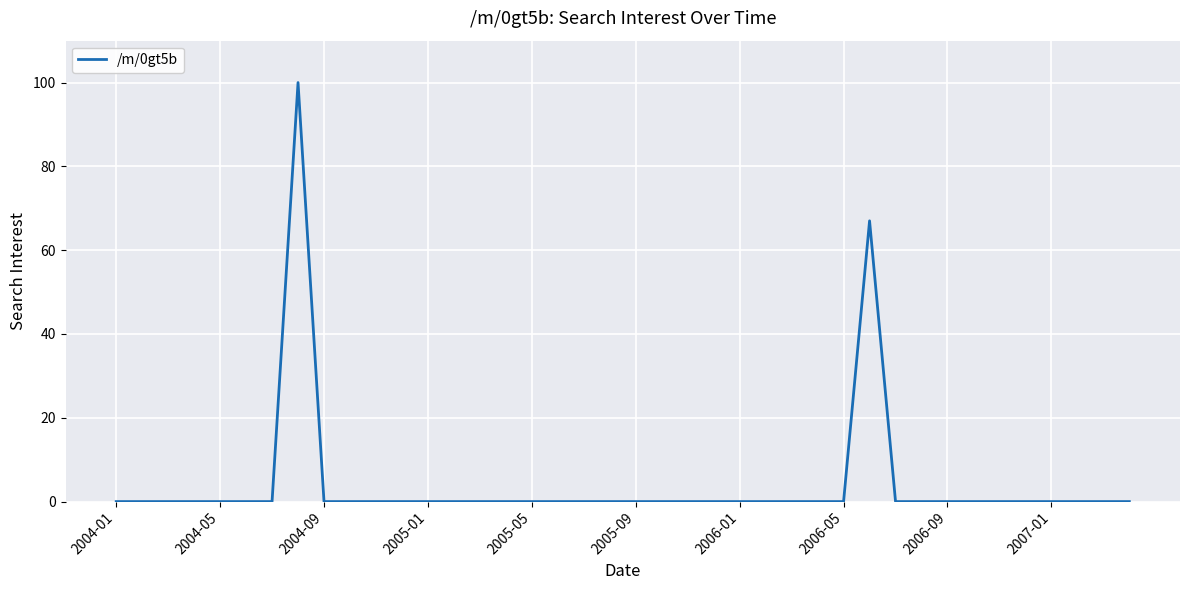

What is the greatest value displayed?

100